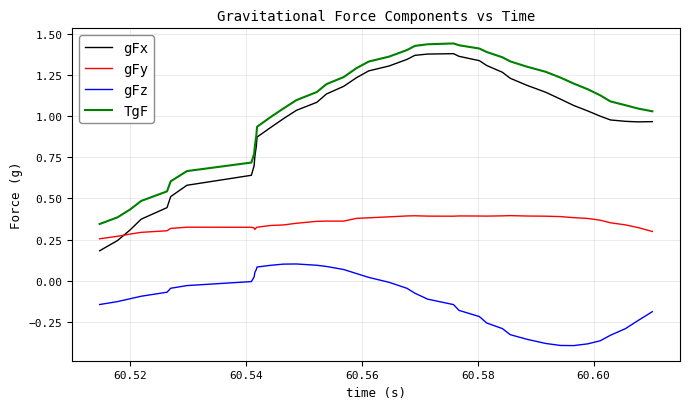

Which series has the largest total across all categories?

TgF